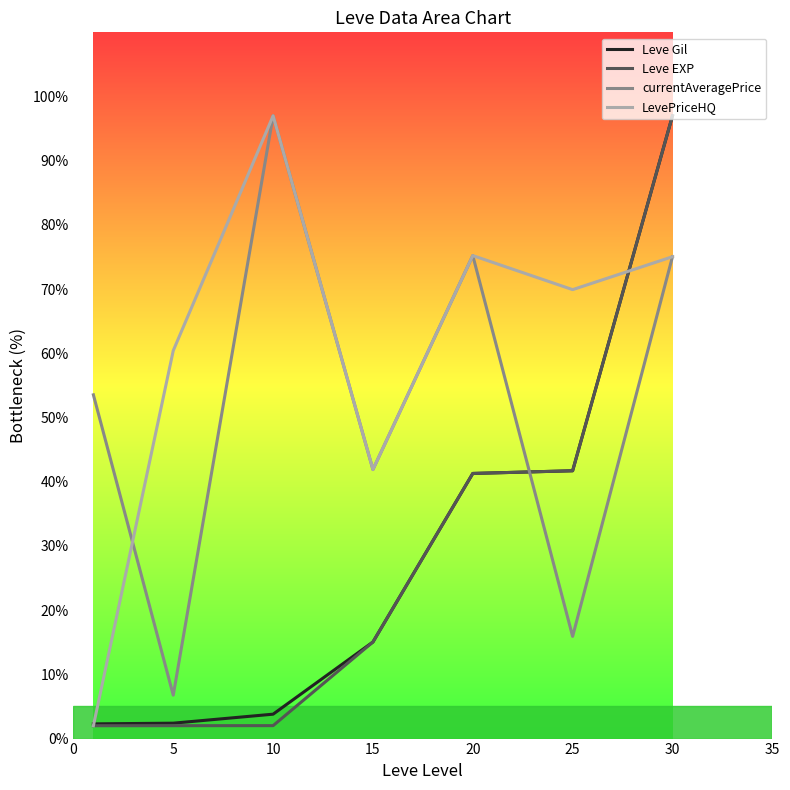

Which category has the highest value in the currentAveragePrice series?

10